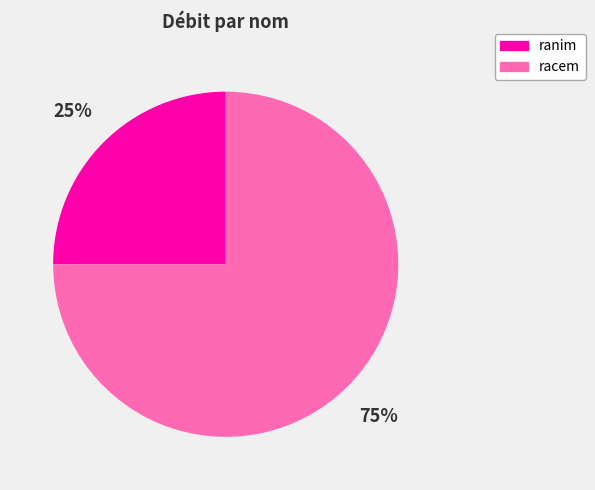

Which slice is the largest?

racem